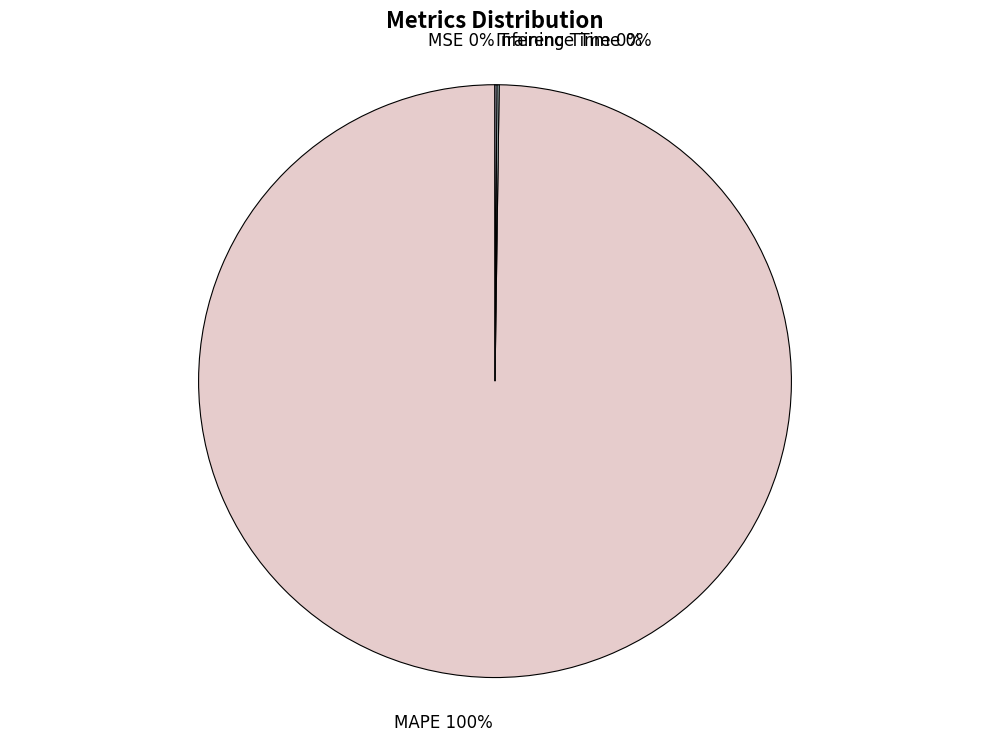

Which slice is the largest?

MAPE